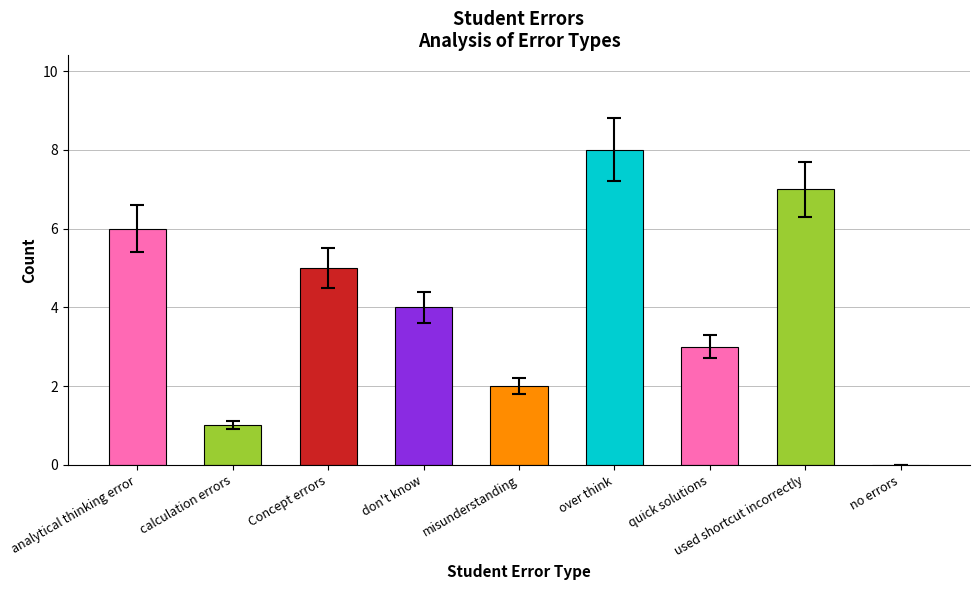

Reading left to right, what are all the values shown in this chart?

6	1	5	4	2	8	3	7	0